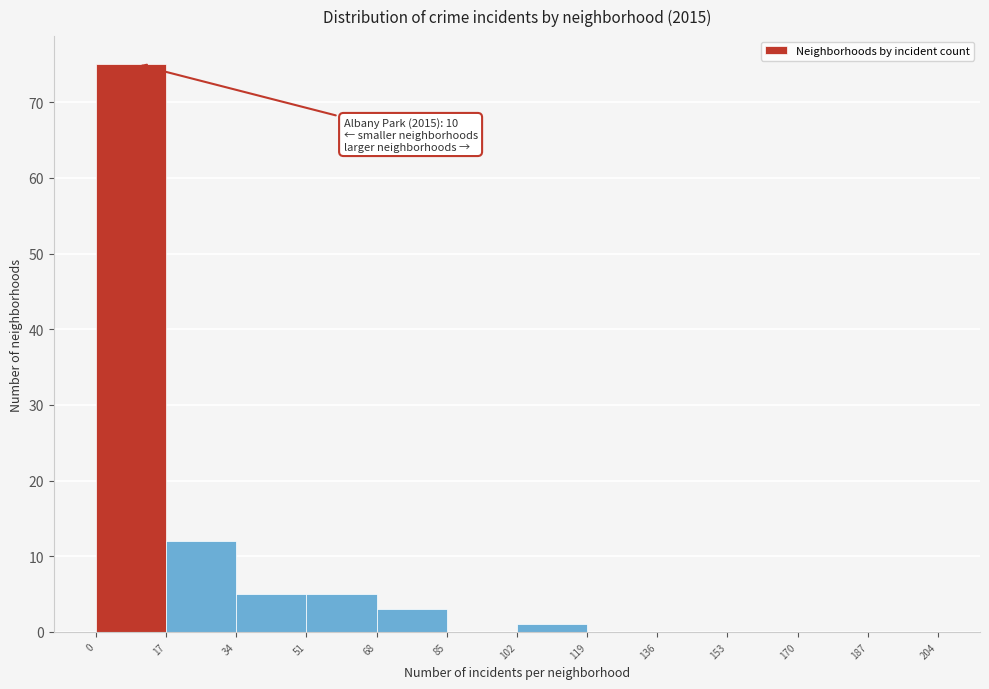

Over which range of the x-axis is the bar tallest?

0 to 17